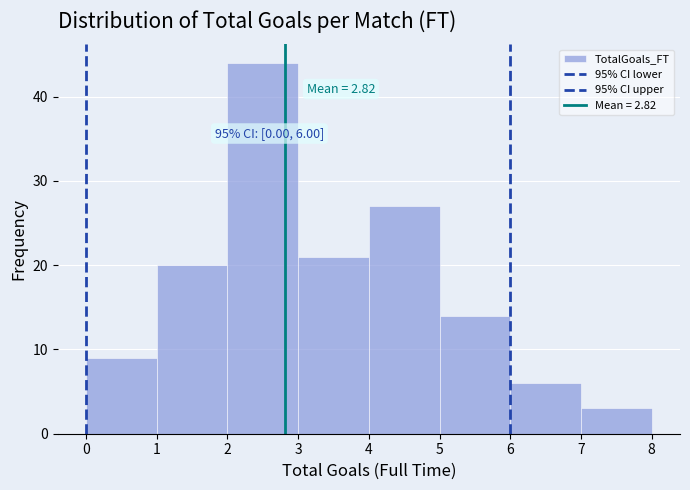

Which range on the x-axis has the tallest bar?

2 to 3